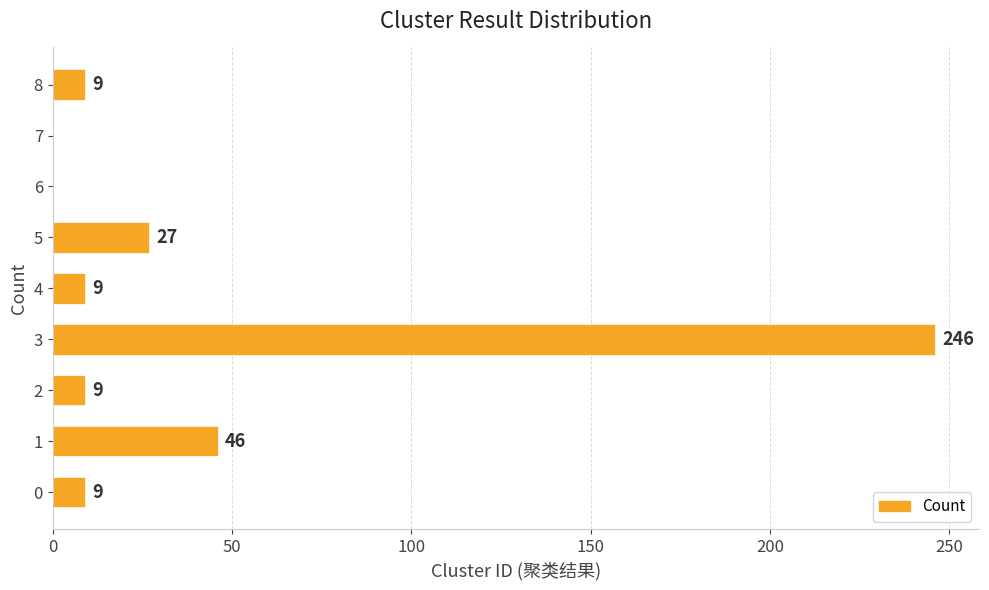

True or false: the data shows -155 at 7.

False